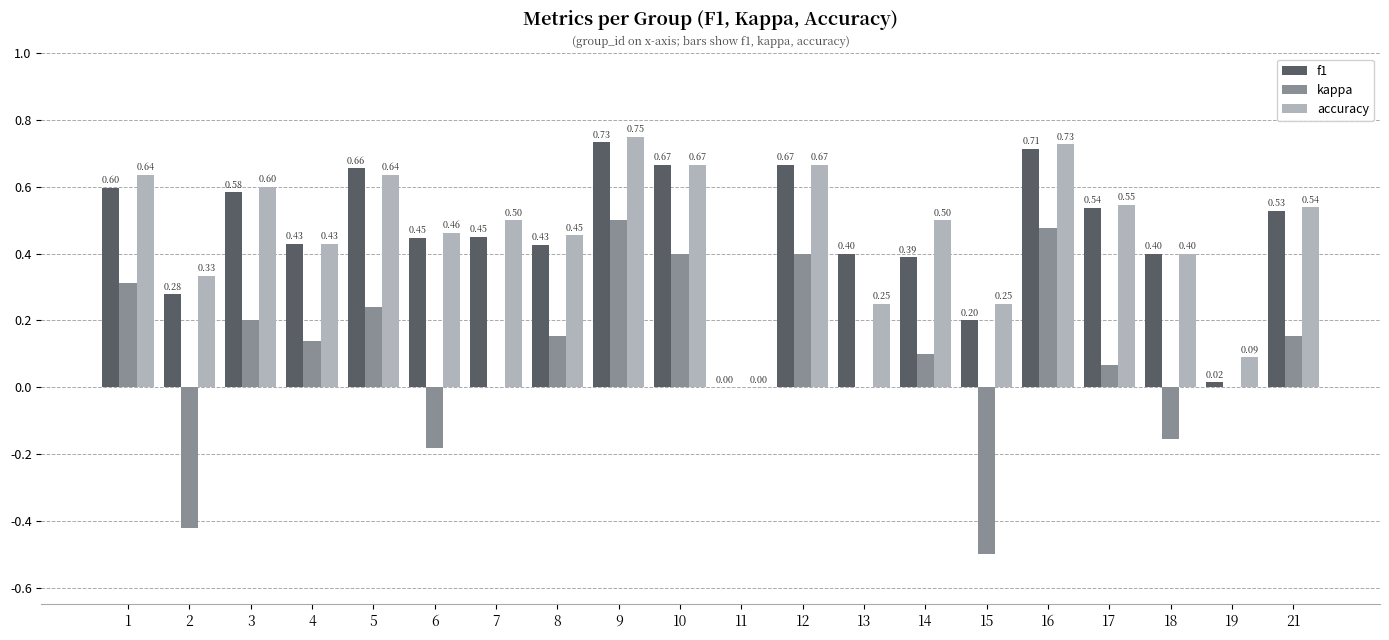

At which category is the sum across all series the highest?

9